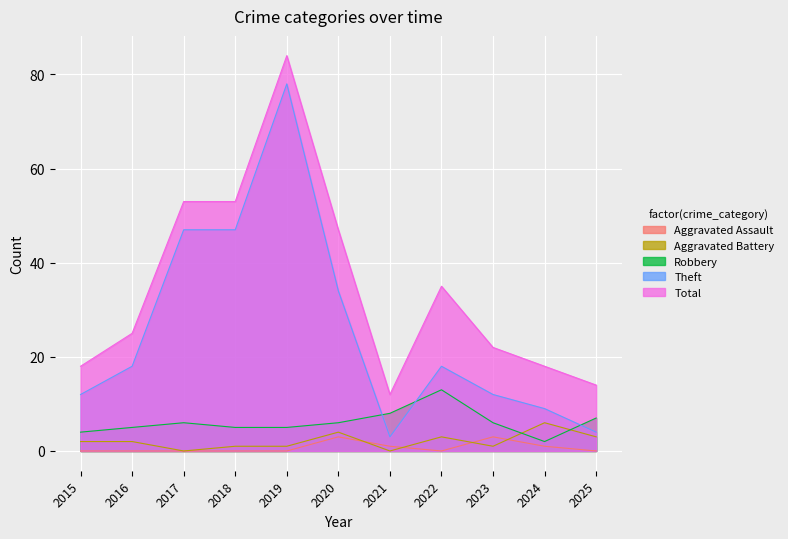

The Robbery series shows 6 at 2023. True or false?

True